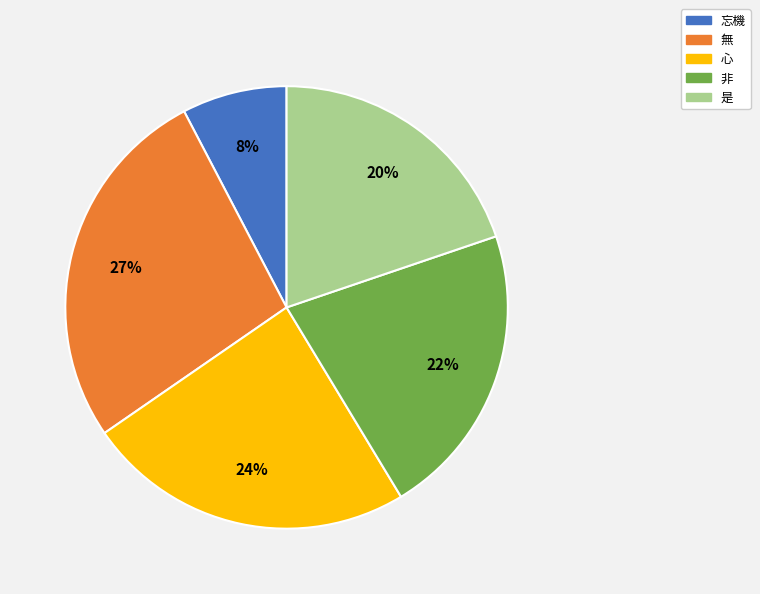

The 忘機 slice represents 8% of the pie. True or false?

True